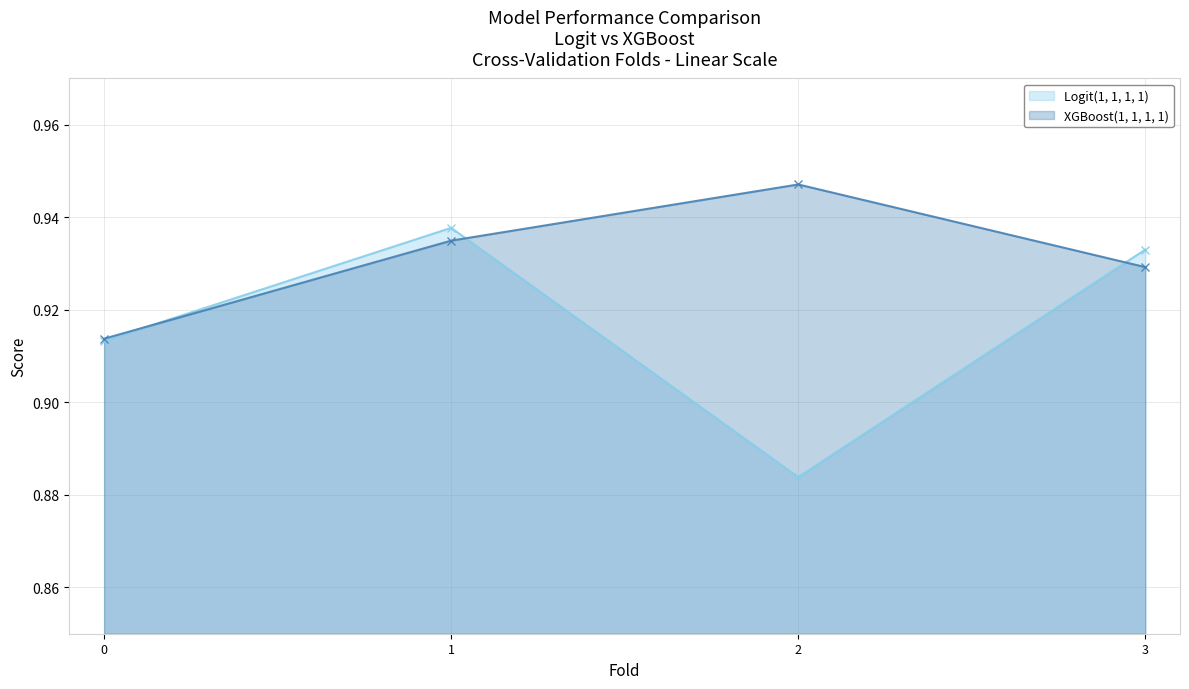

Which series changed the most between 0 and 3?

Logit(1, 1, 1, 1)